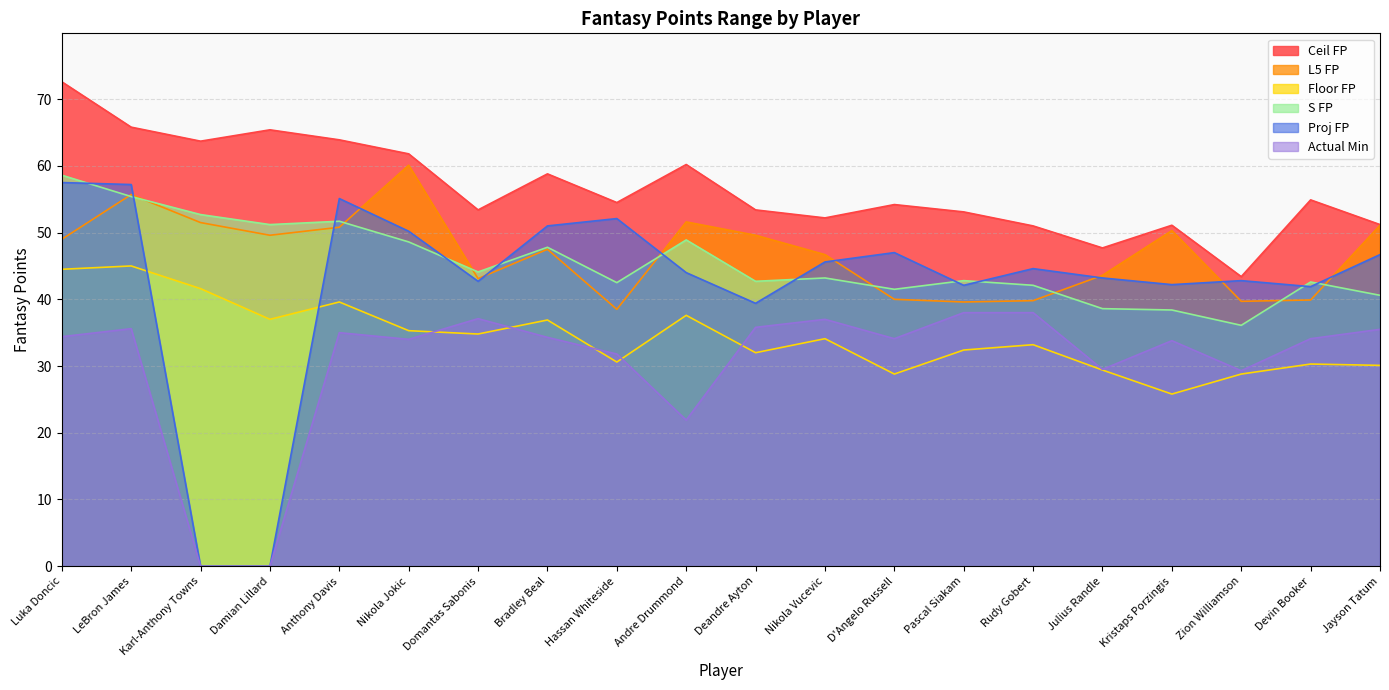

In Actual Min, how many points are lower than both neighbors (excluding endpoints)?

5